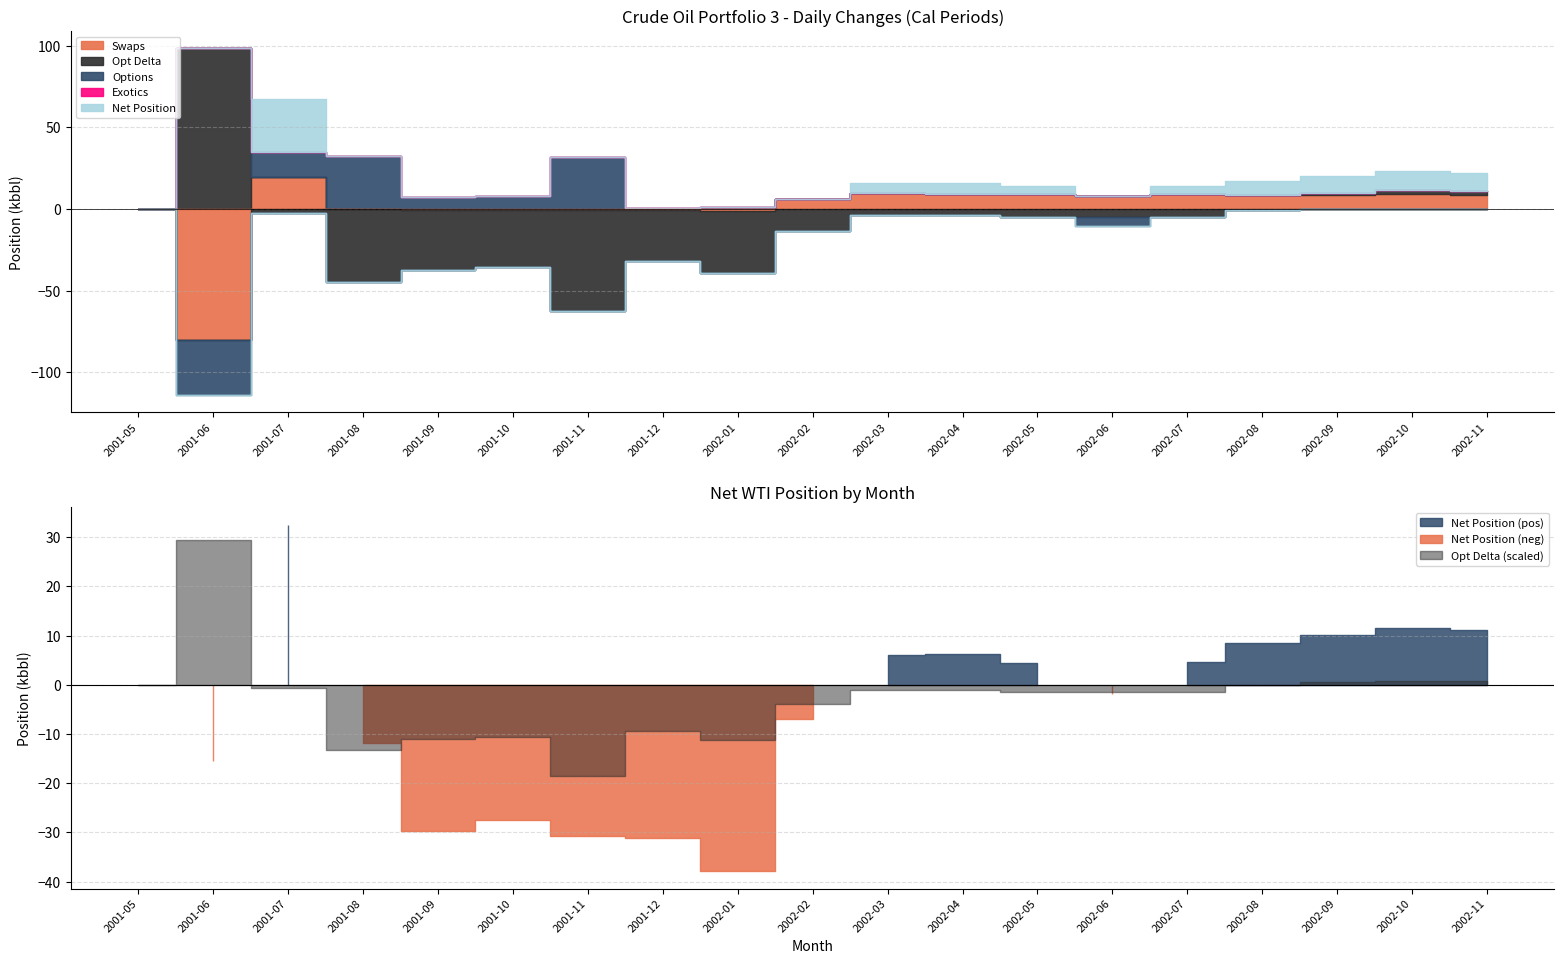

How many interior local peaks does the Opt Delta series have?

5